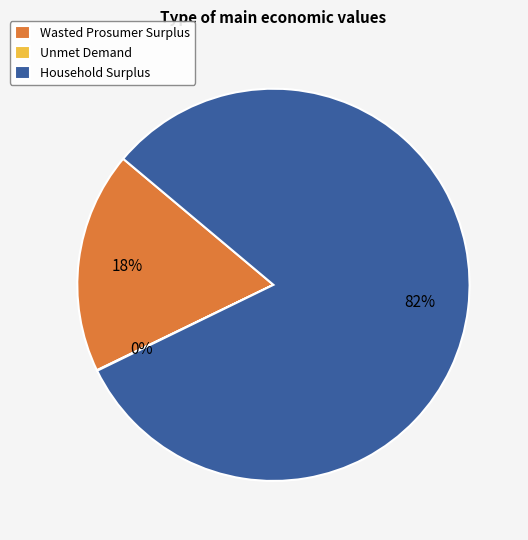

Is there a majority slice in this chart?

Yes